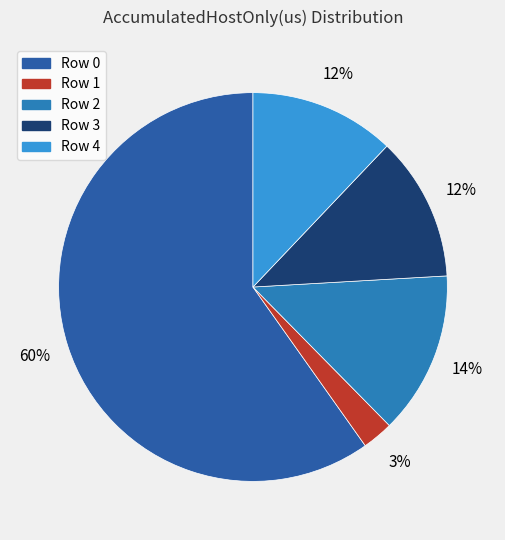

What is the largest slice in the pie chart?

Row 0